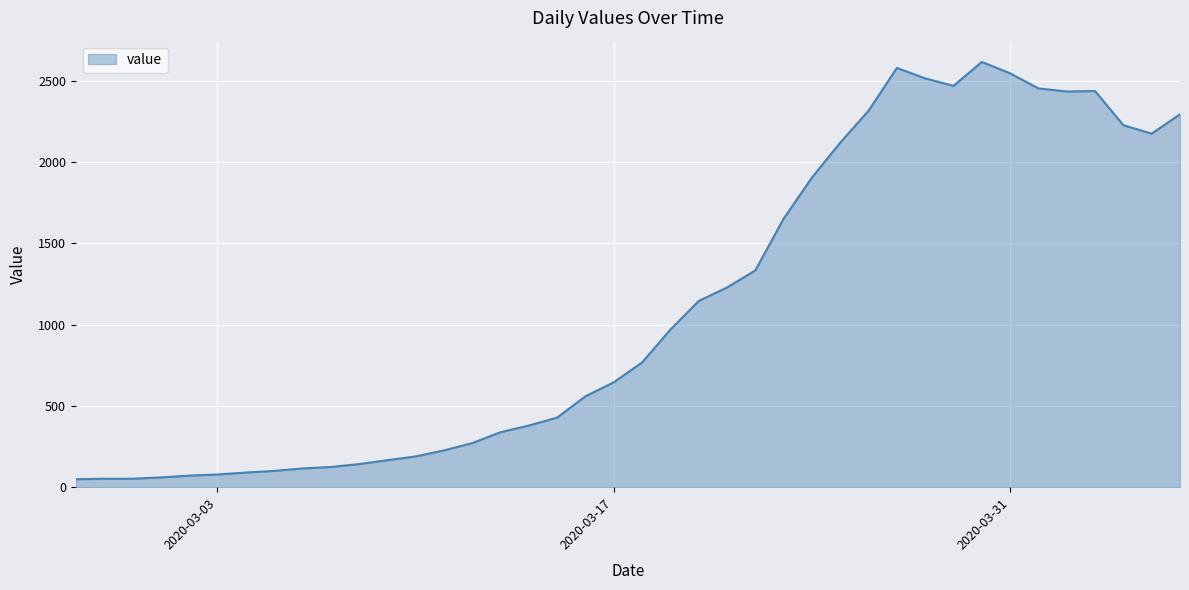

What is the maximum value shown in the chart?

2615